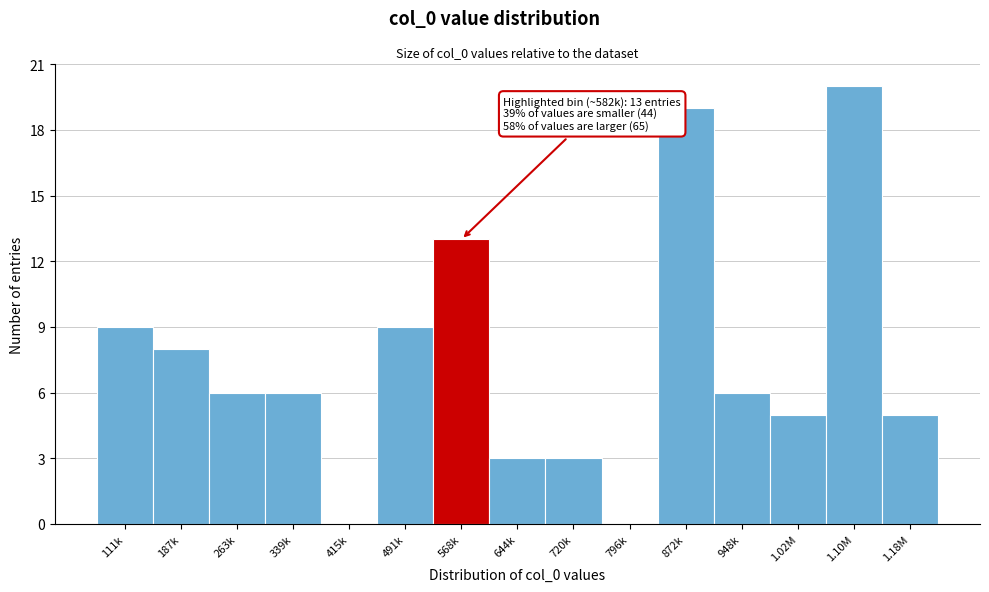

Reading left to right, transcribe all the data shown in this chart.

111k=9	187k=8	263k=6	339k=6	415k=0	491k=9	568k=13	644k=3	720k=3	796k=0	872k=19	948k=6	1.02M=5	1.10M=20	1.18M=5